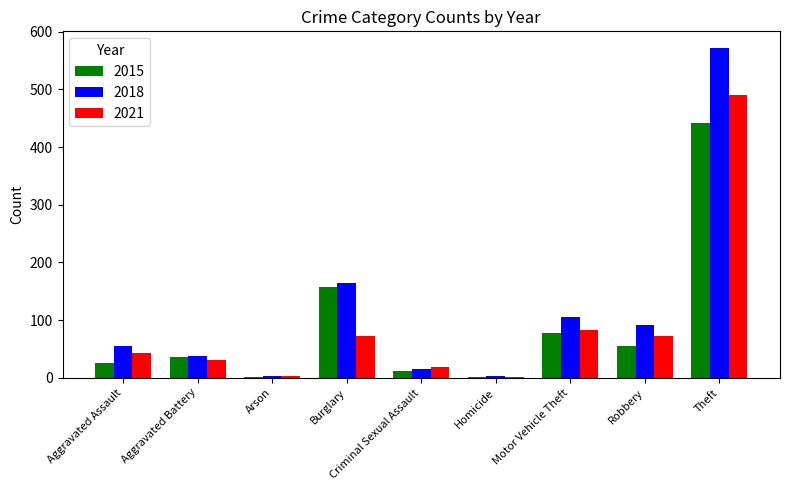

Is the value of 2021 at Robbery greater than the value of 2018 at Theft?

No